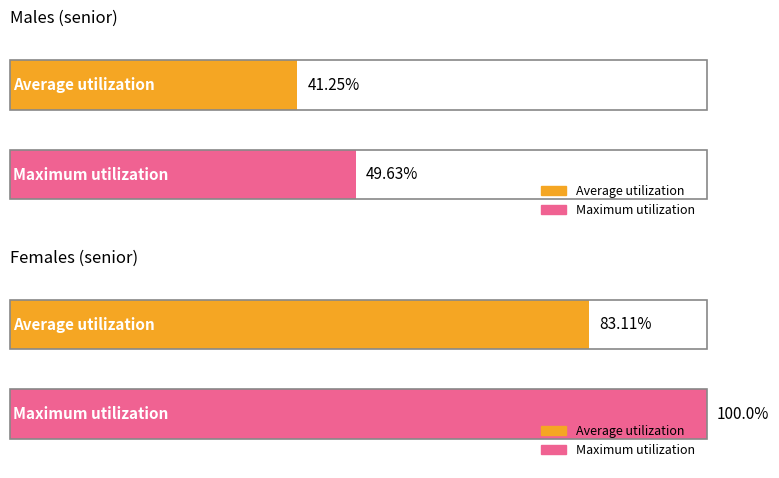

Rank the series by their maximum value, from lowest to highest.

Average utilization, Maximum utilization